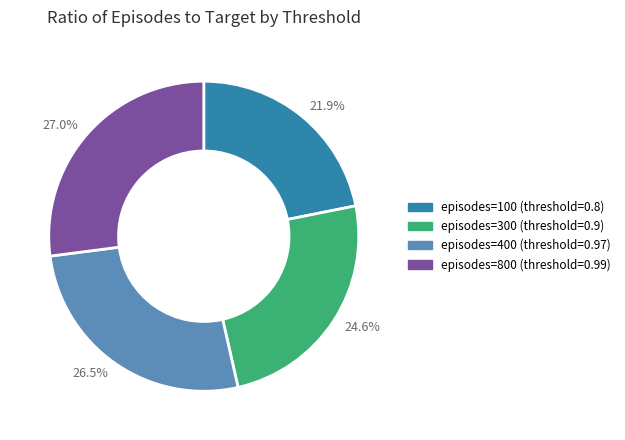

Is there any slice that represents more than half of the pie?

No